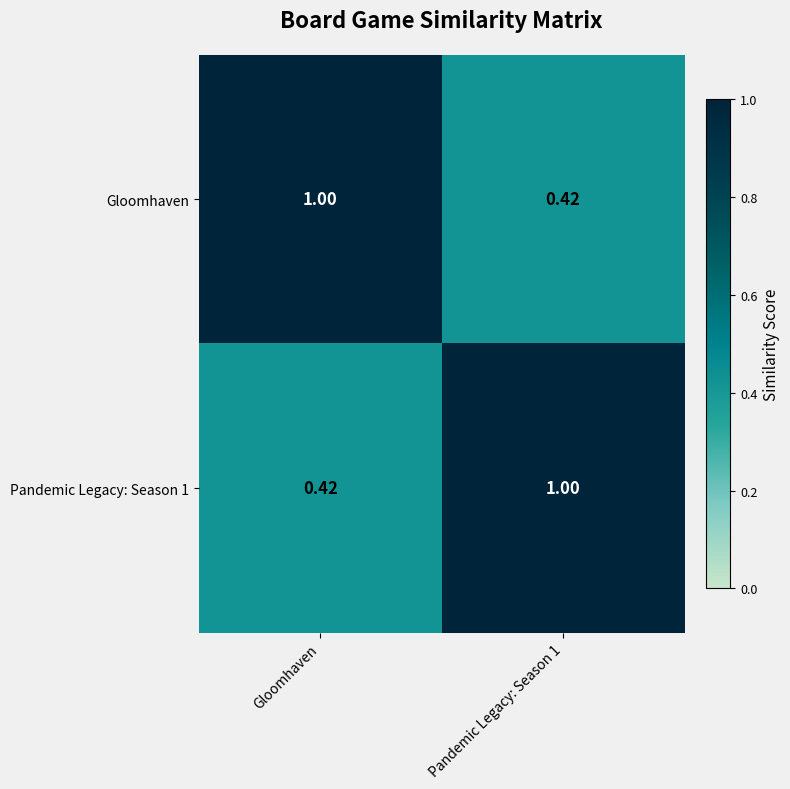

Is the value of Gloomhaven at Pandemic Legacy: Season 1 greater than the value of Pandemic Legacy: Season 1 at Pandemic Legacy: Season 1?

No